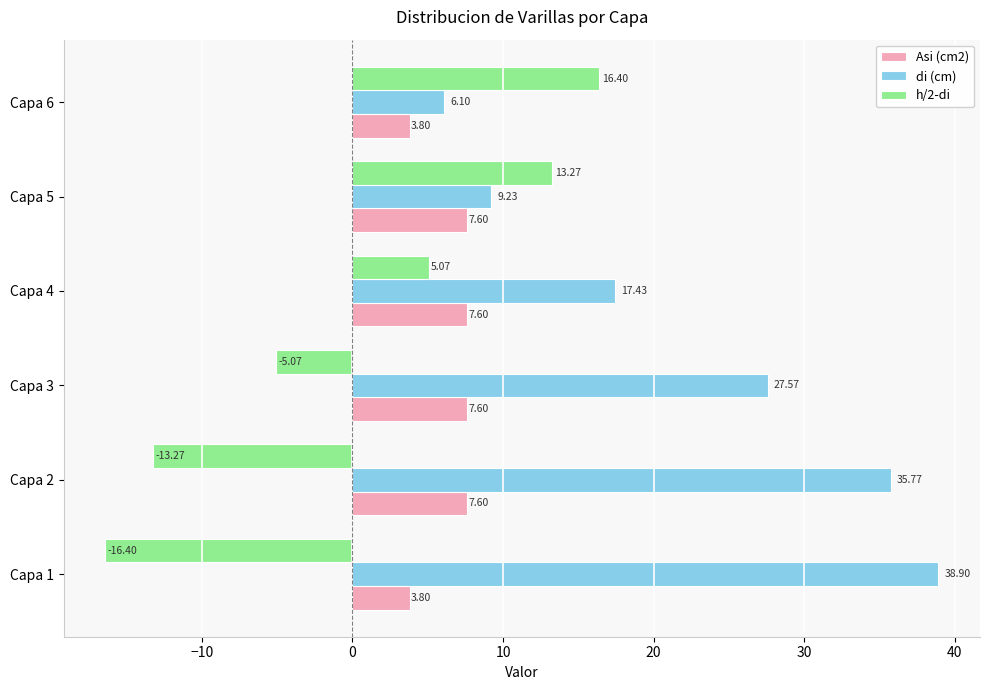

What is the average value of the di (cm) series?

22.5